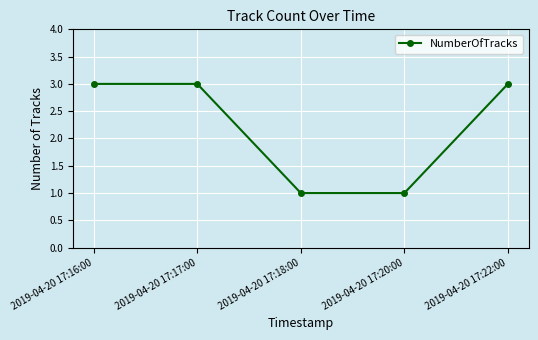

What is the change in value from 2019-04-20 17:16:00 to 2019-04-20 17:18:00?

-2